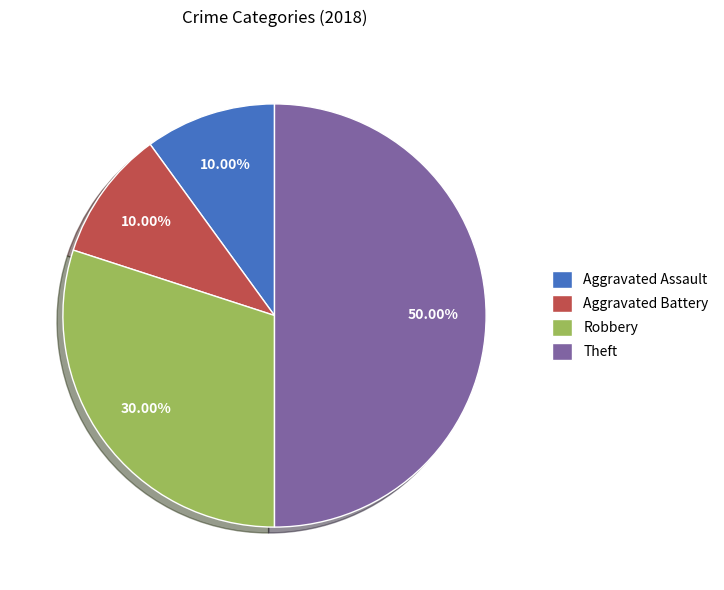

Count the number of slices in the pie.

4